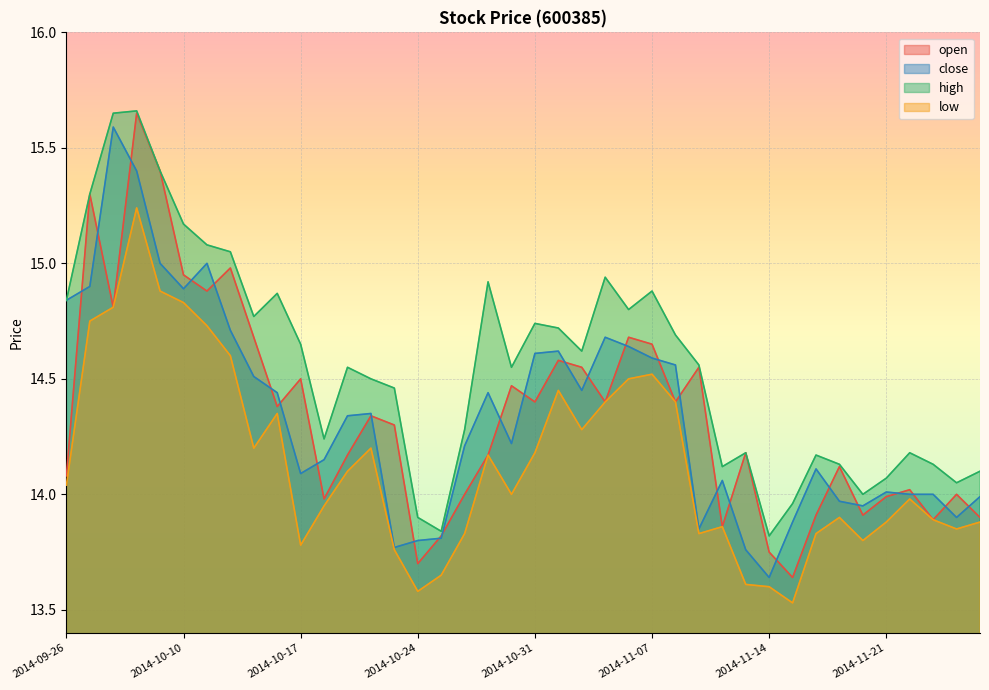

What value does the open series have at 2014-11-07?

14.7